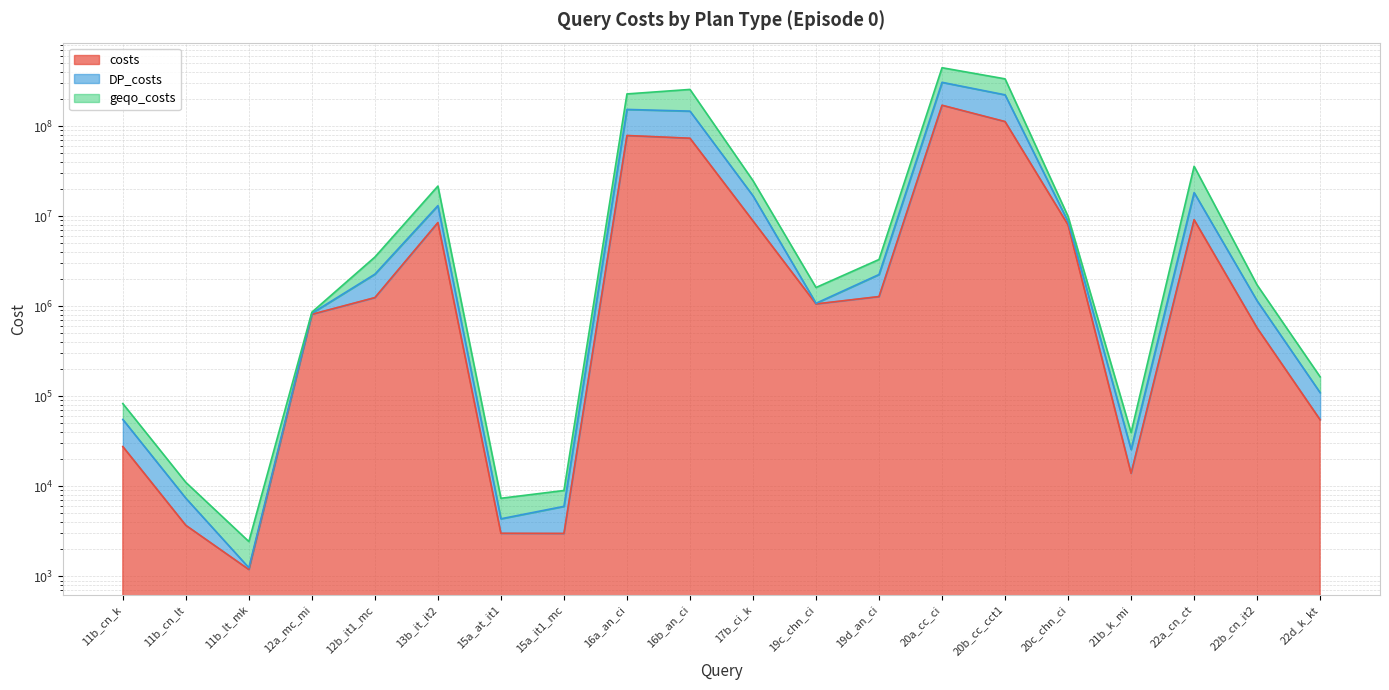

The costs series shows 1990819 at 19d_an_ci. True or false?

False